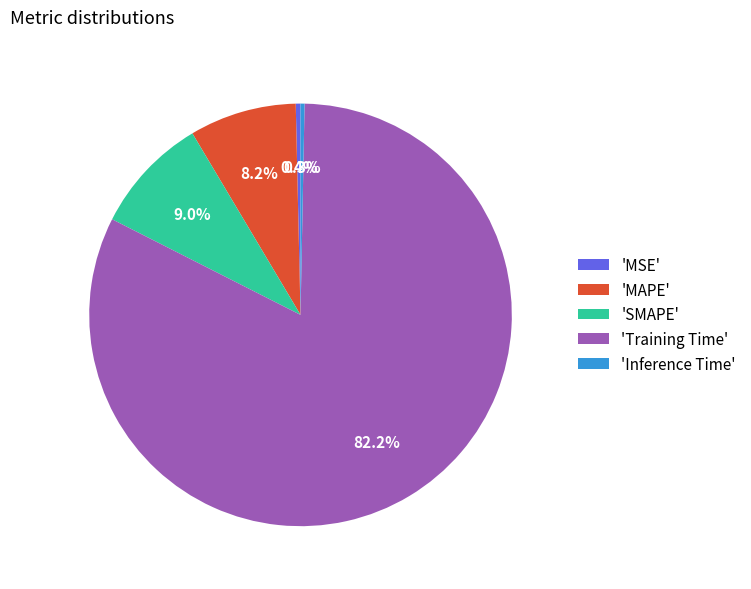

Which slice is the largest?

'Training Time'